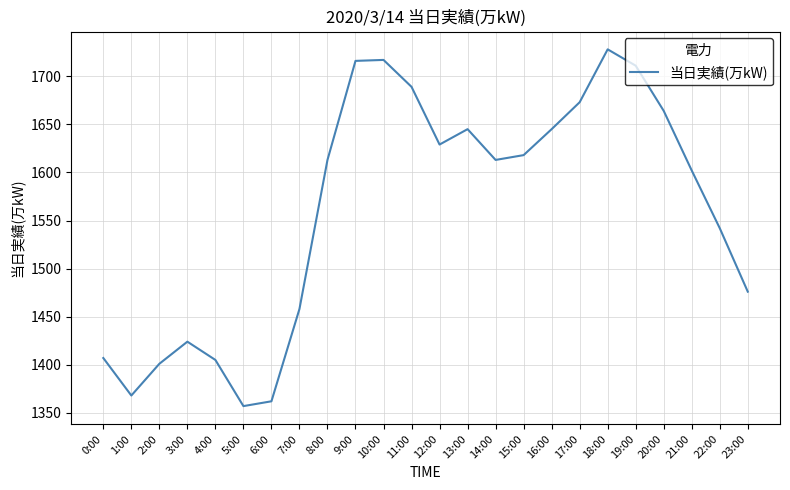

How many interior local valleys (lower than both neighbors) does the data have?

4